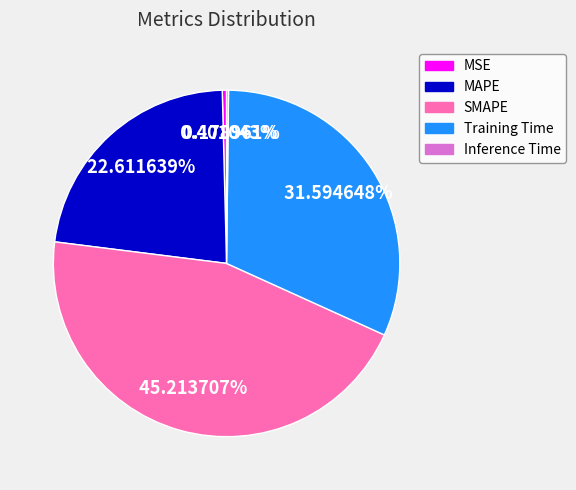

To the nearest percent, what portion does MAPE represent?

23%